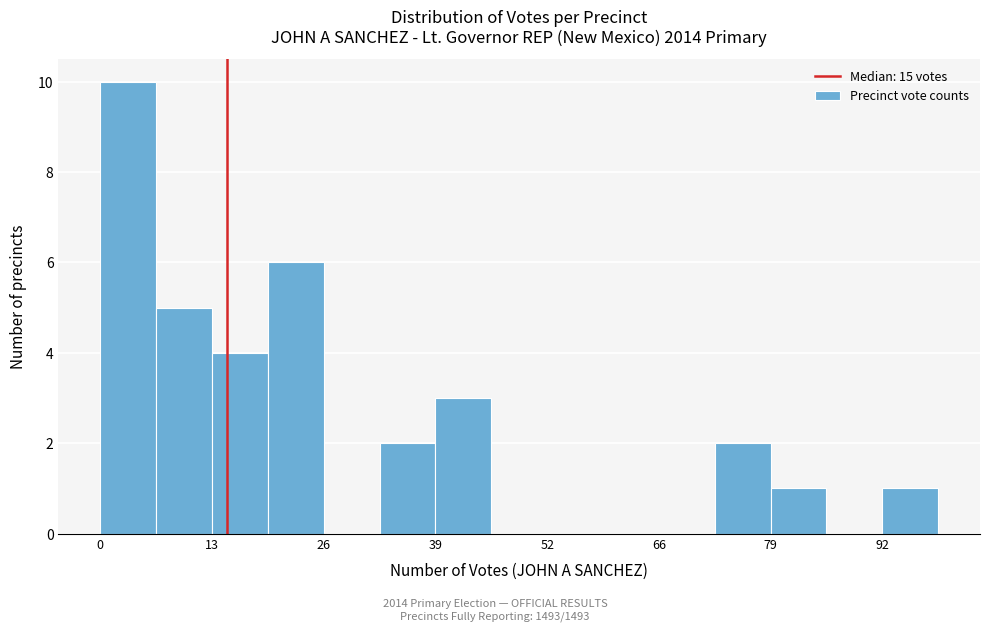

Read against the x-axis, roughly where is the centre of the tallest bar?

4